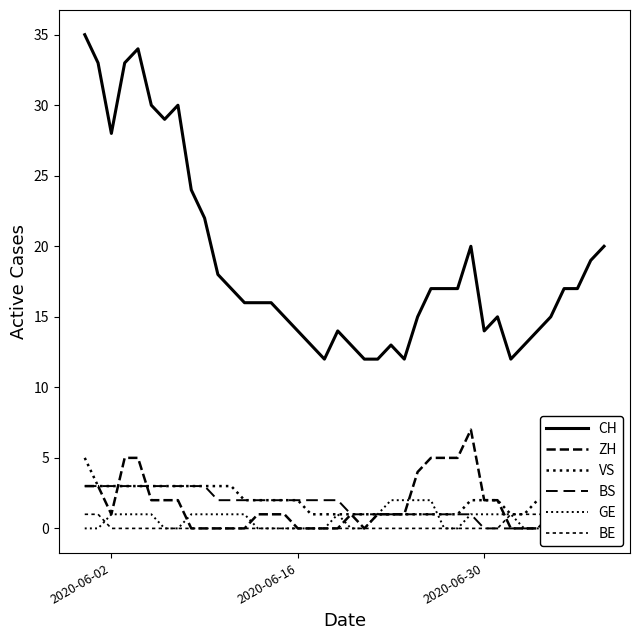

What is the maximum value shown in the chart?

35